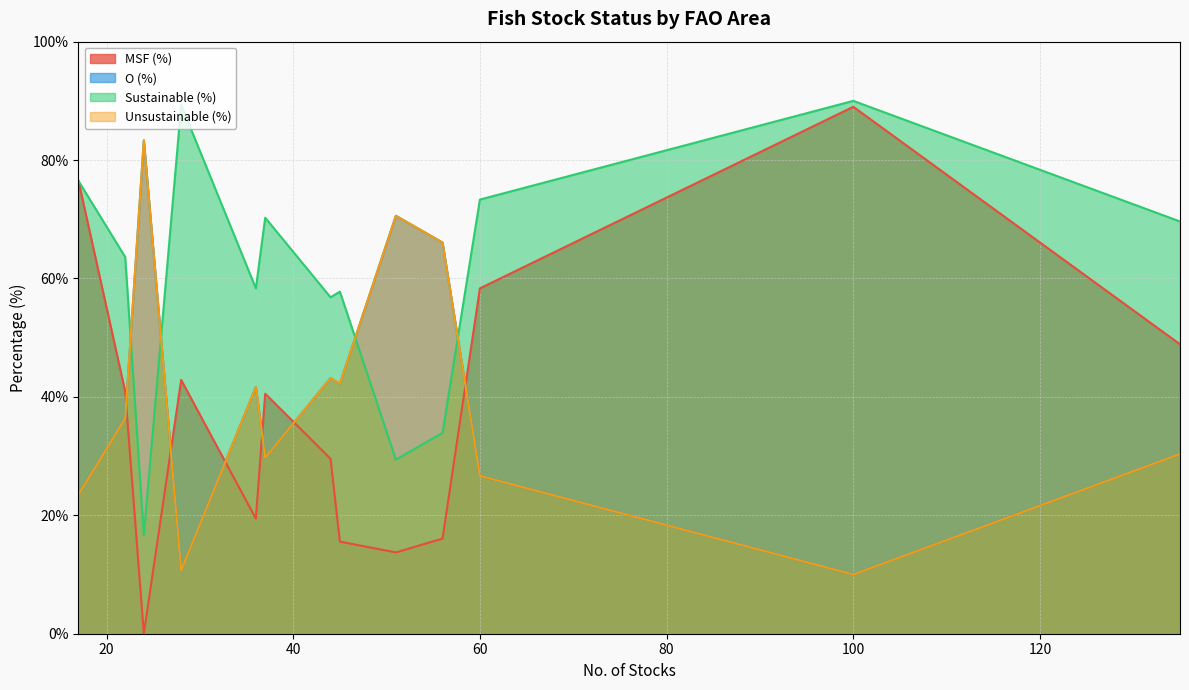

How many intersections are there between Sustainable (%) and O (%)?

5